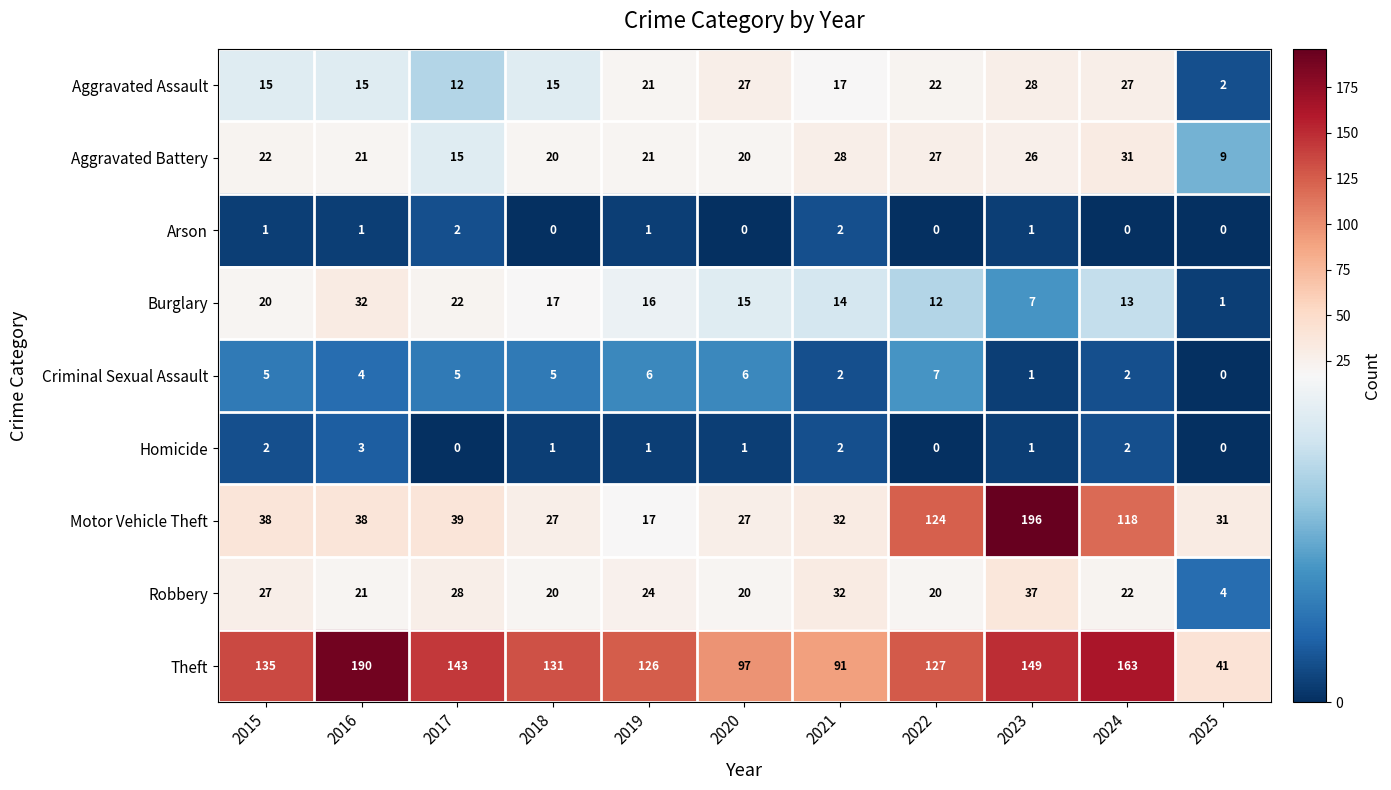

At which label is Motor Vehicle Theft closest to 106?

2024